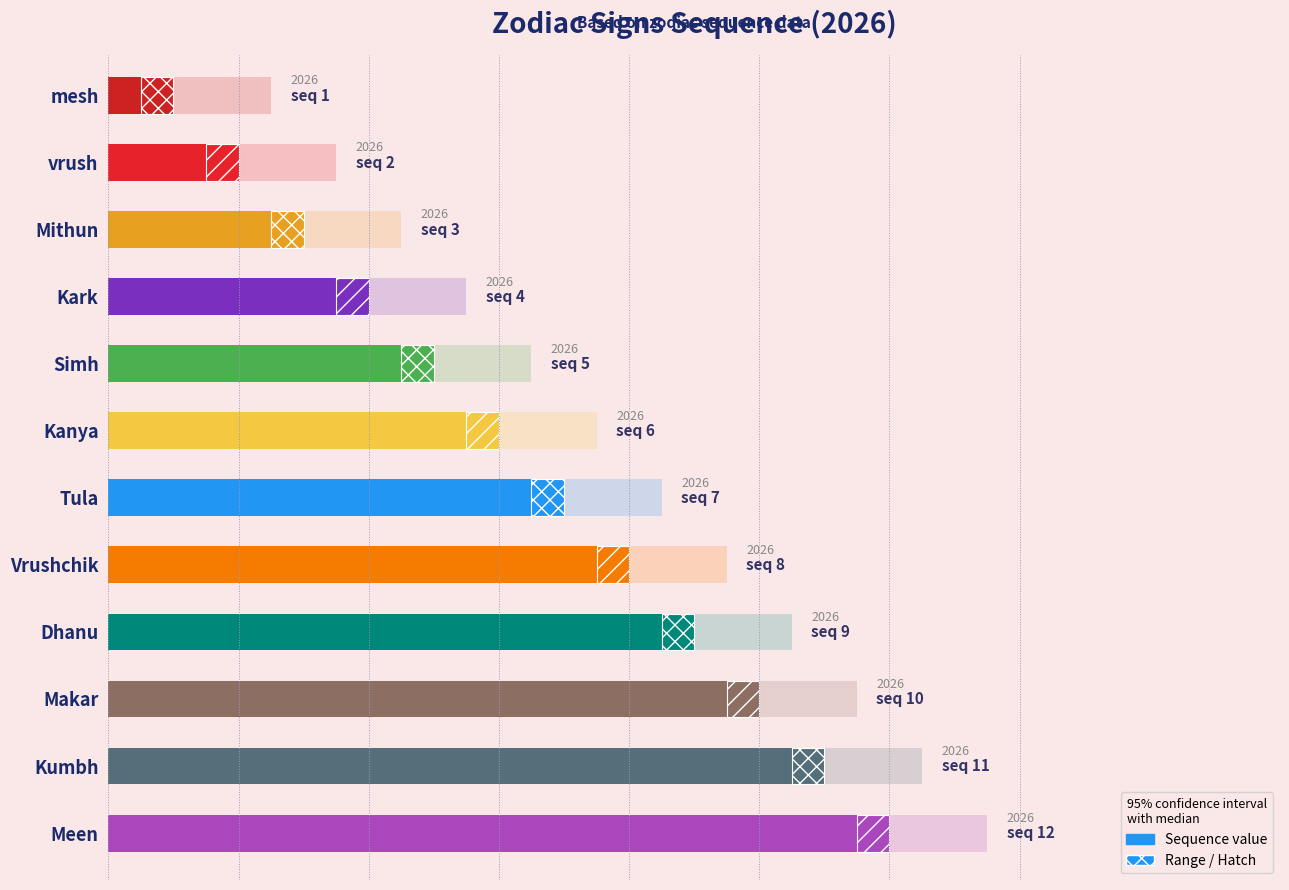

The value of sequence (solid) at mesh is 0.5. True or false?

True